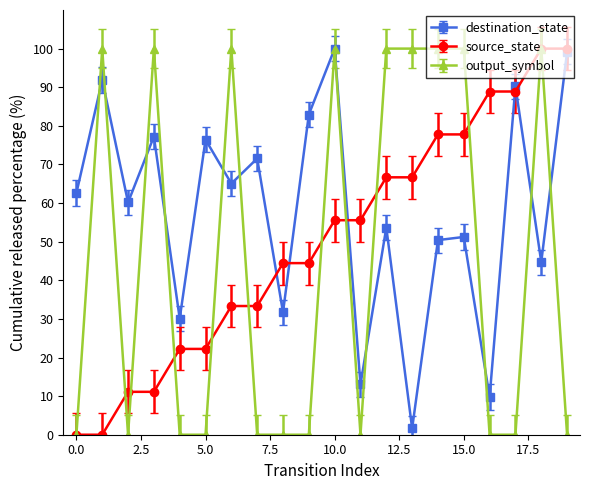

What is the maximum value shown in the chart?

100.0